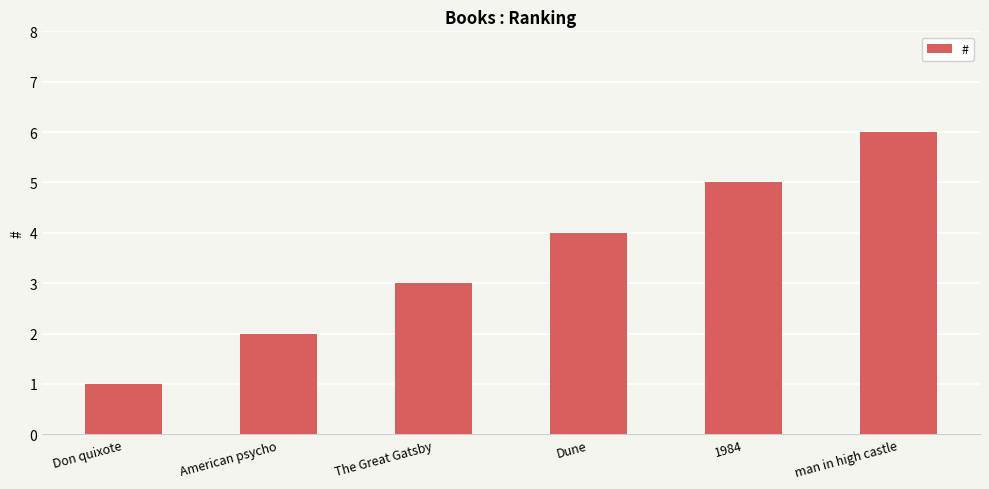

List the labels in order of value, smallest first.

Don quixote, American psycho, The Great Gatsby, Dune, 1984, man in high castle